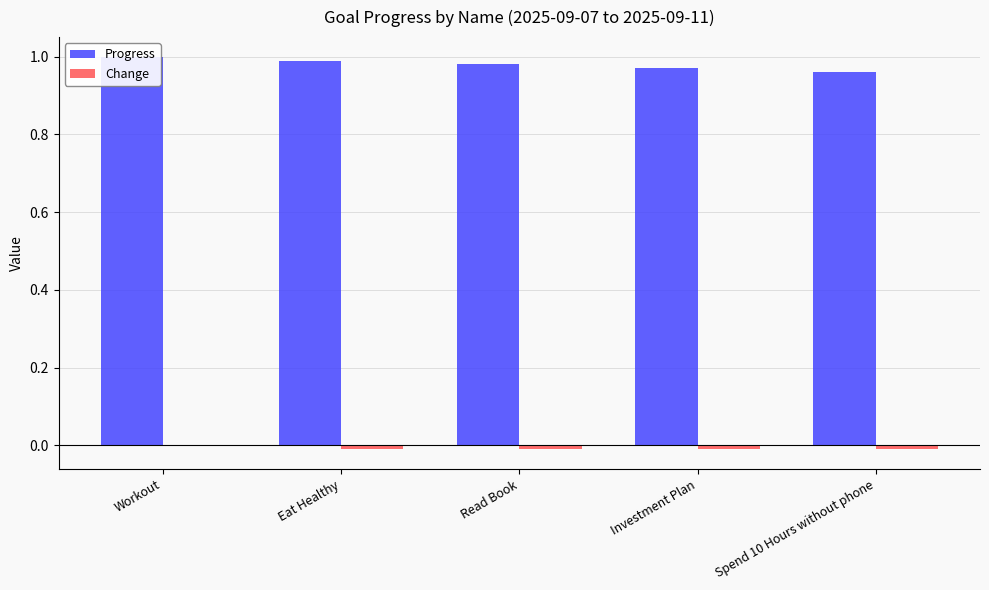

Which series has the widest spread of values?

Progress